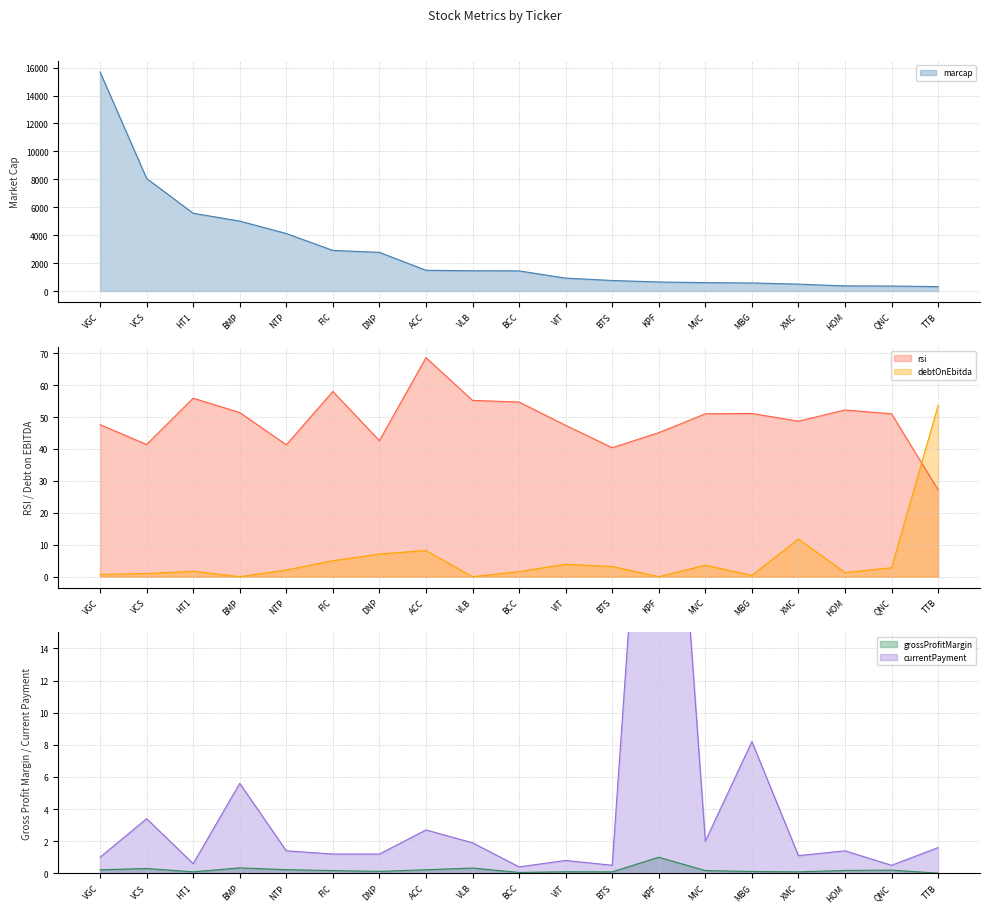

True or false: debtOnEbitda has a value of 0.7 at MBG.

False